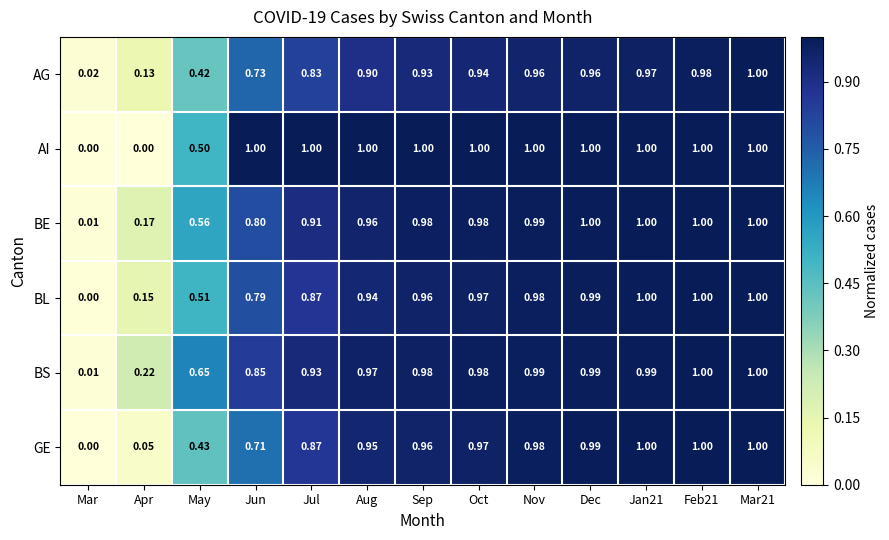

At which label does BE reach its minimum?

Mar